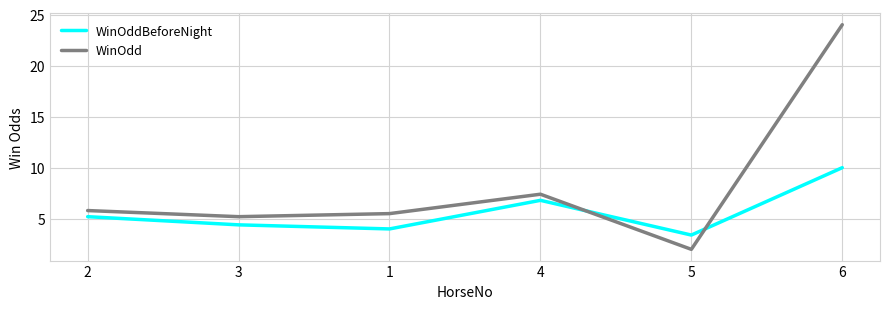

What is the lowest value of the WinOddBeforeNight series?

3.4